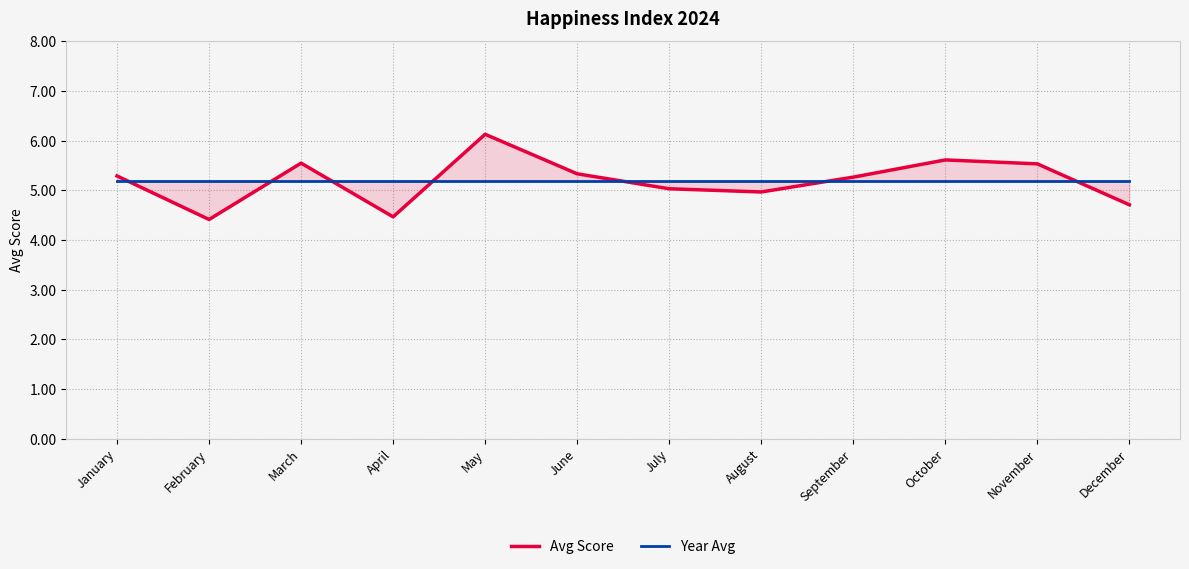

What is the total value across all series at December?

9.9